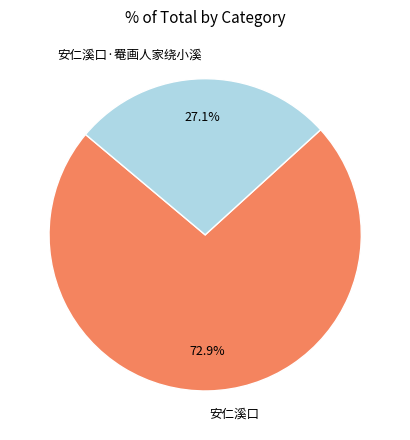

Is it true that 安仁溪口 is 66% of the pie?

False